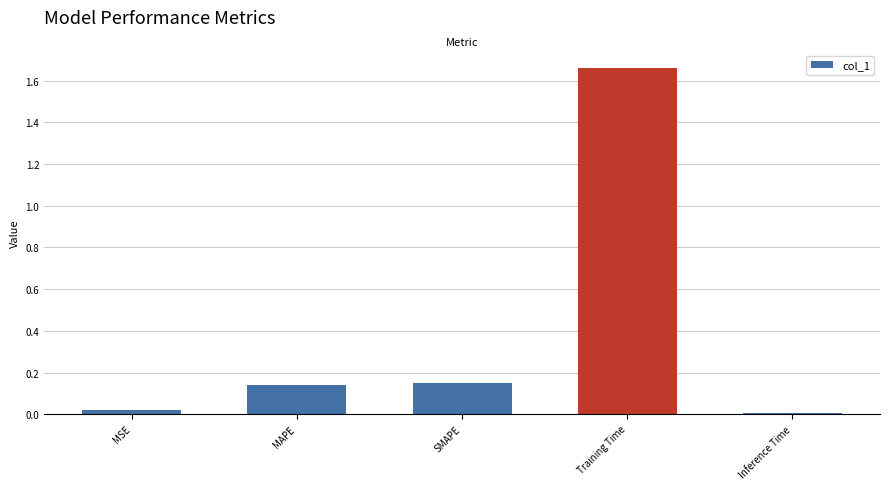

What is the label of the 1st bar from the left?

MSE